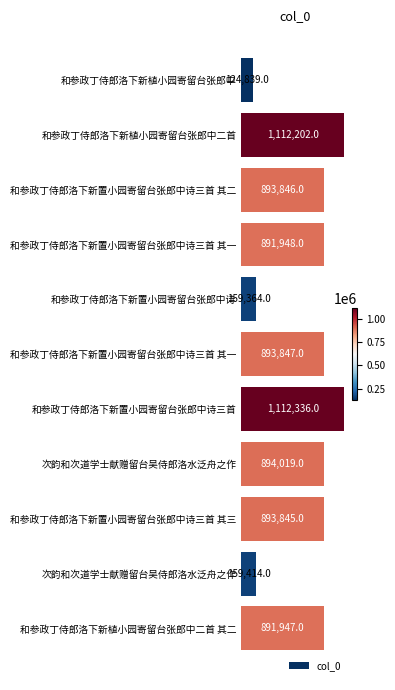

Does the chart contain any negative values?

No